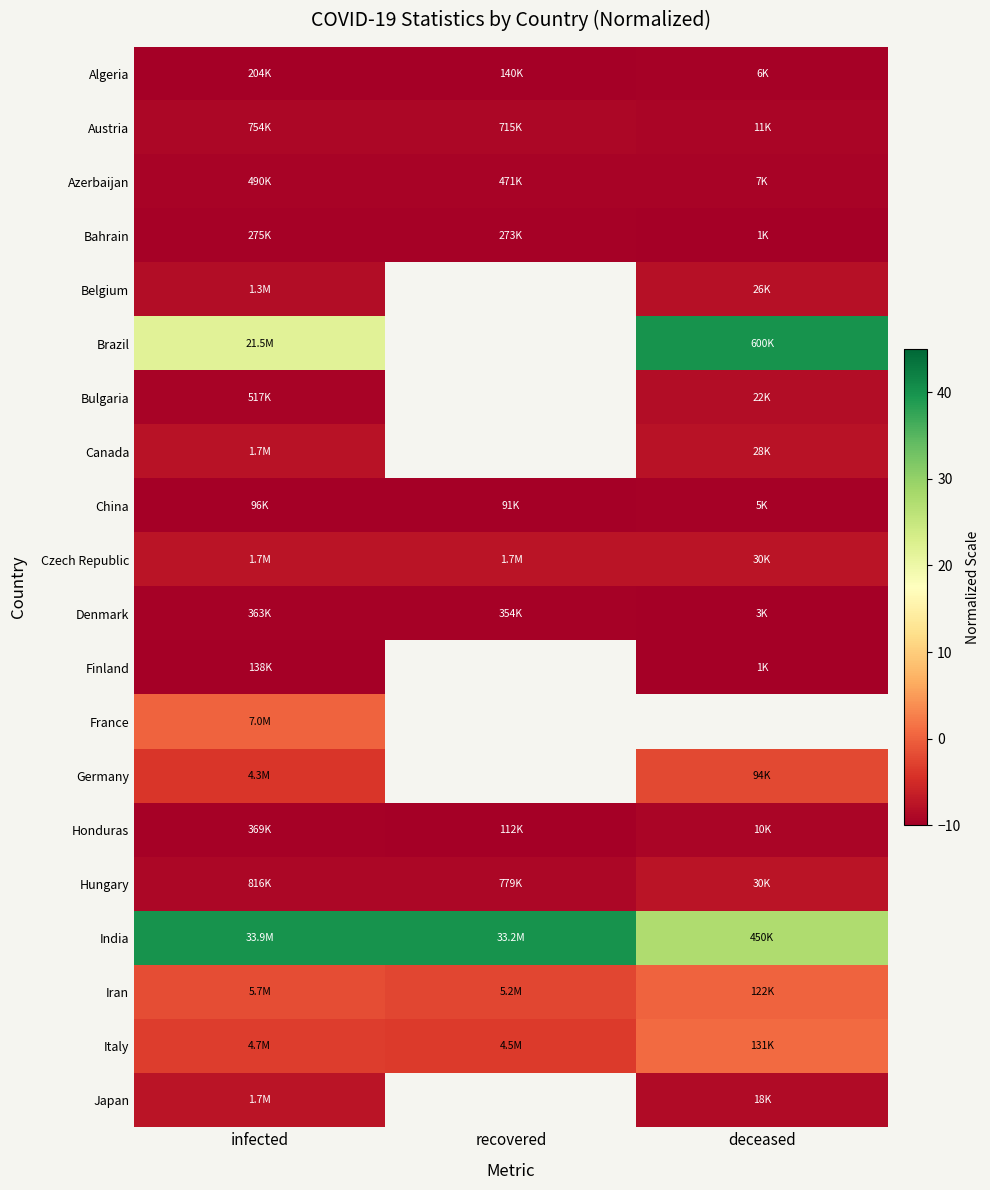

What is the spread (max minus min) of values at deceased?

50.0